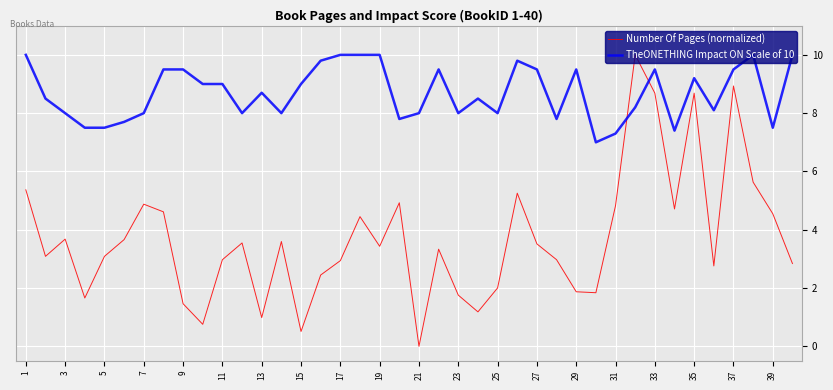

What is the difference between the maximum and minimum values in the TheONETHING Impact ON Scale of 10 series?

3.0